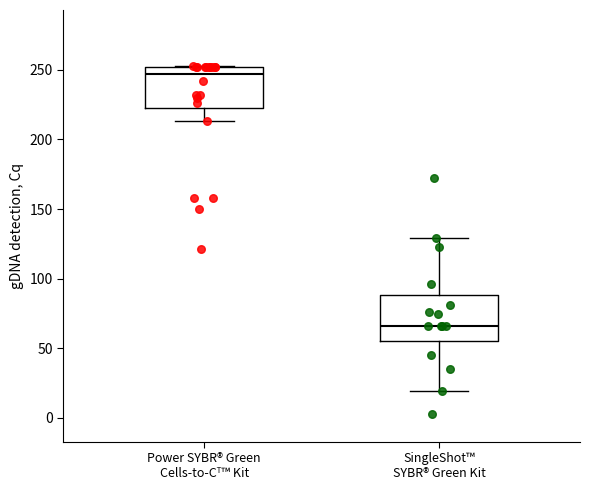

Reading left to right, read every box against the y-axis: the position of its median line, the range the box covers, and the ends of its whiskers. The values are not printed on the chart, so give them approximately, as read against the axis.

Power SYBR® Green Cells-to-Cᵀ™ Kit: median 245, box 225 to 250, whiskers 215 to 255
SingleShot™ SYBR® Green Kit: median 65, box 55 to 90, whiskers 20 to 130